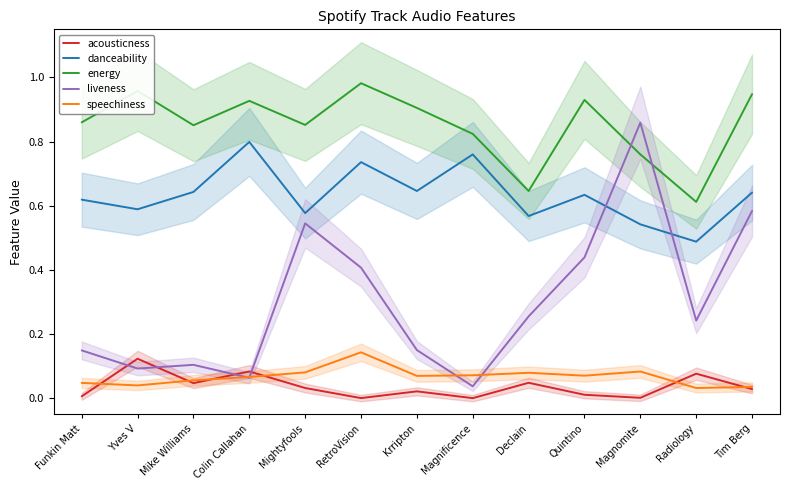

What is the difference between the maximum and second lowest values in the energy series?

0.3